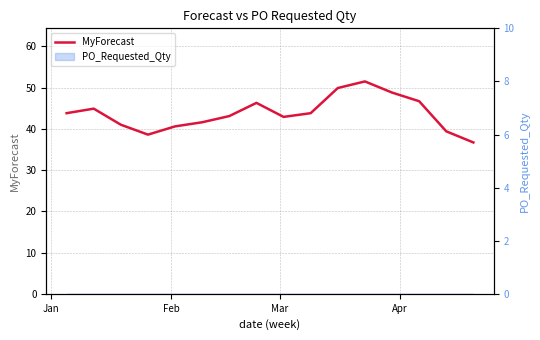

Where is the data nearest to the value 44?

Jan